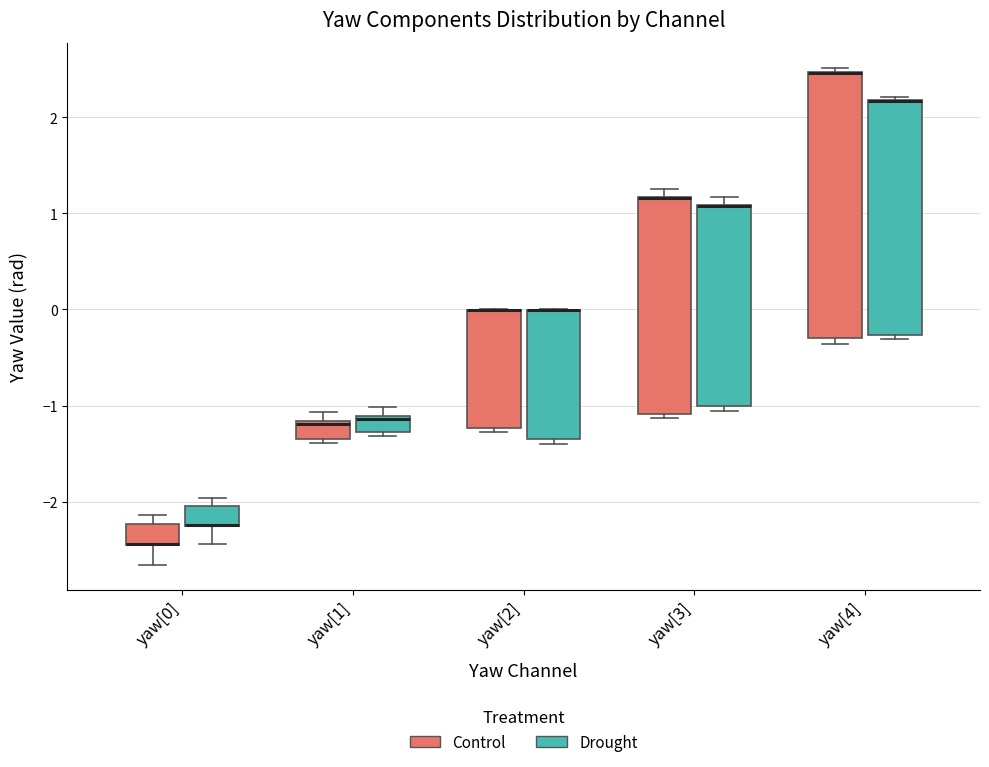

Reading left to right, read every box against the y-axis: the position of its median line, the range the box covers, and the ends of its whiskers. The values are not printed on the chart, so give them approximately, as read against the axis.

yaw[0] (Control): median -2.4 (drawn on the box's lower edge), box -2.4 to -2.2, whiskers -2.7 to -2.1
yaw[0] (Drought): median -2.2 (drawn on the box's lower edge), box -2.3 to -2.0, whiskers -2.4 to -2.0 (just above the box's upper edge)
yaw[1] (Control): median -1.2 (just below the box's upper edge), box -1.3 to -1.2, whiskers -1.4 to -1.1
yaw[1] (Drought): median -1.1 (just below the box's upper edge), box -1.3 to -1.1, whiskers -1.3 (just below the box's lower edge) to -1.0
yaw[2] (Control): median 0.0 (drawn on the box's upper edge), box -1.2 to 0.0, whiskers -1.3 to 0.0
yaw[2] (Drought): median 0.0 (drawn on the box's upper edge), box -1.4 to 0.0, whiskers -1.4 (just below the box's lower edge) to 0.0
yaw[3] (Control): median 1.2 (drawn on the box's upper edge), box -1.1 to 1.2, whiskers -1.1 (just below the box's lower edge) to 1.3
yaw[3] (Drought): median 1.1 (drawn on the box's upper edge), box -1.0 to 1.1, whiskers -1.1 to 1.2
yaw[4] (Control): median 2.5 (drawn on the box's upper edge), box -0.3 to 2.5, whiskers -0.4 to 2.5 (just above the box's upper edge)
yaw[4] (Drought): median 2.2 (drawn on the box's upper edge), box -0.3 to 2.2, whiskers -0.3 (just below the box's lower edge) to 2.2 (just above the box's upper edge)